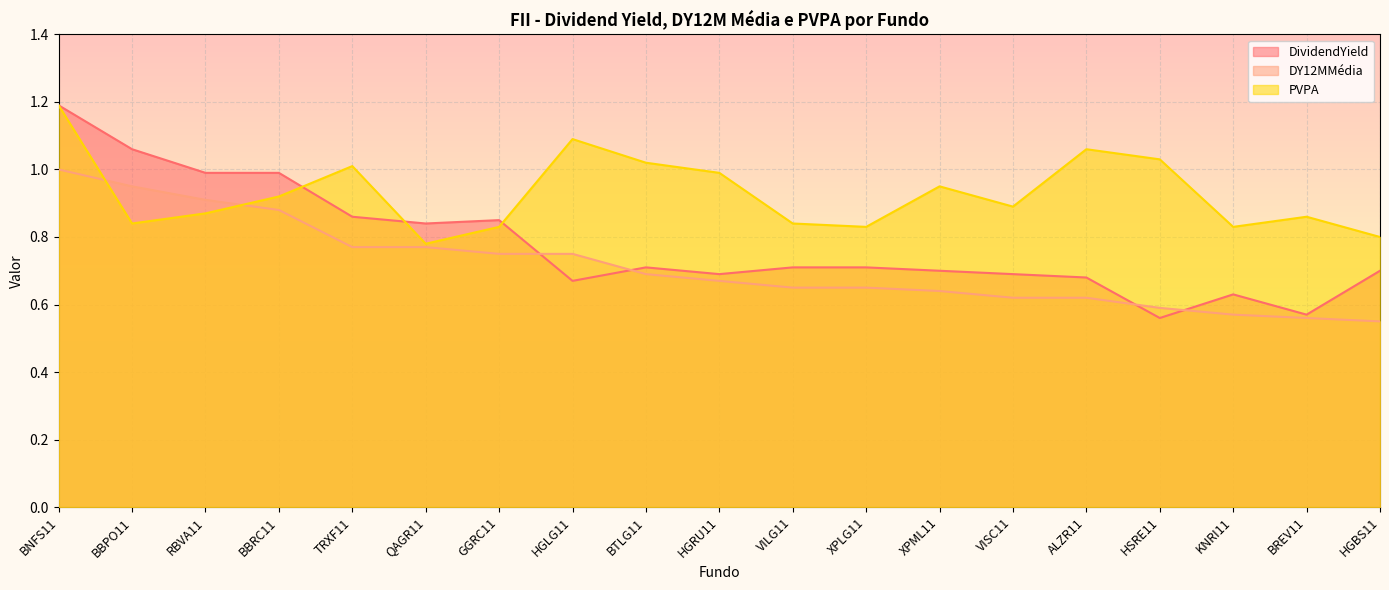

Which series changed the most between RBVA11 and ALZR11?

DividendYield